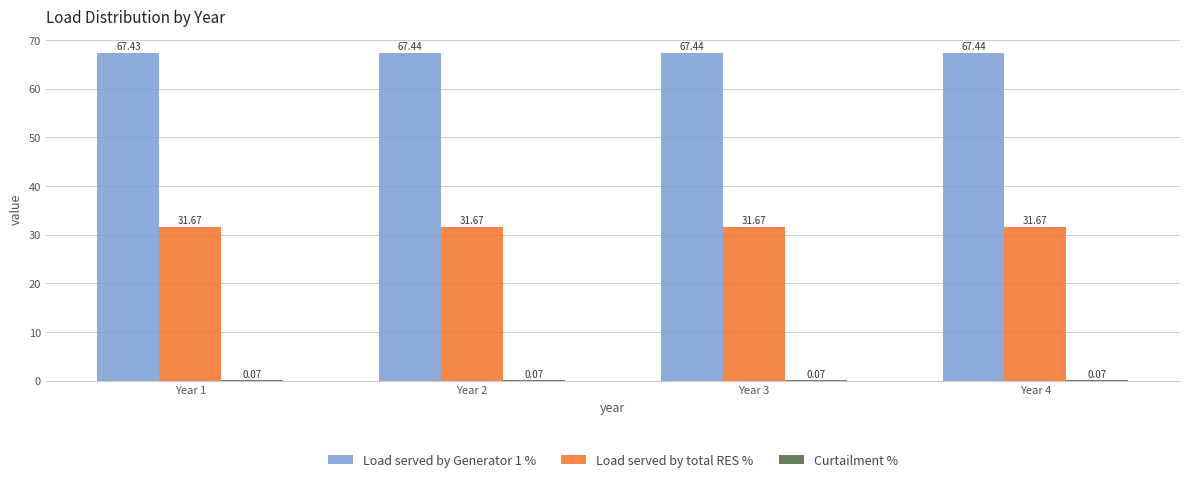

What is the total value across all series at Year 2?

99.2